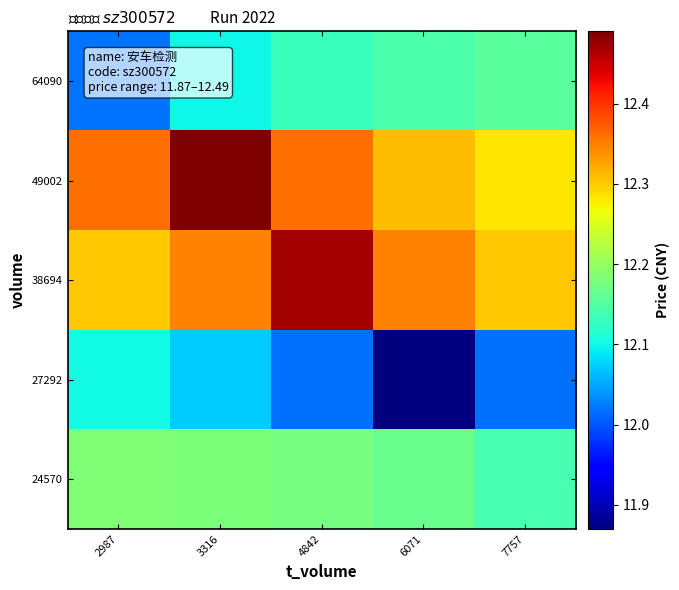

Between 7757 and 4842, which is larger?

7757